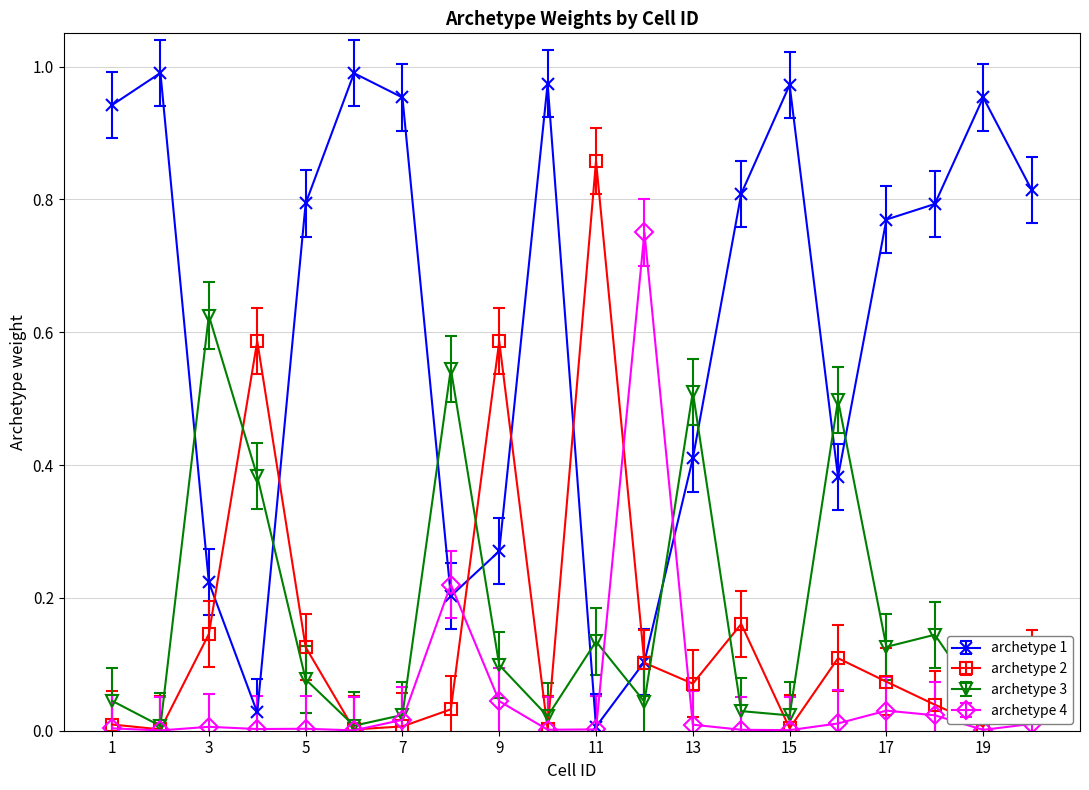

True or false: archetype 1 has more than 0 points higher than both neighbors.

True